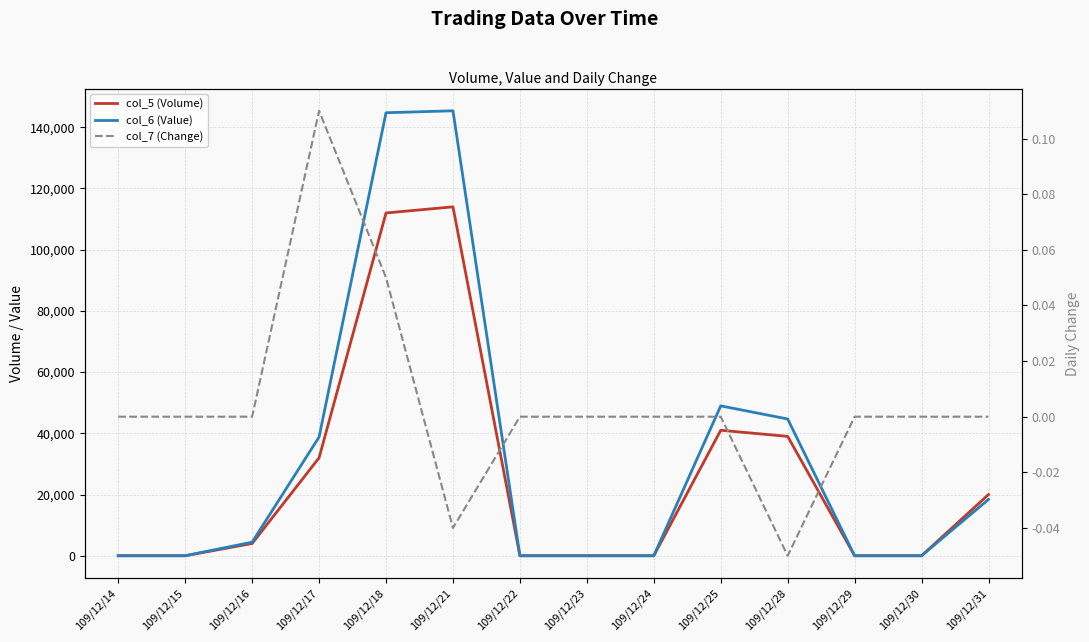

True or false: col_7 (Change) and col_5 (Volume) cross at least once.

False